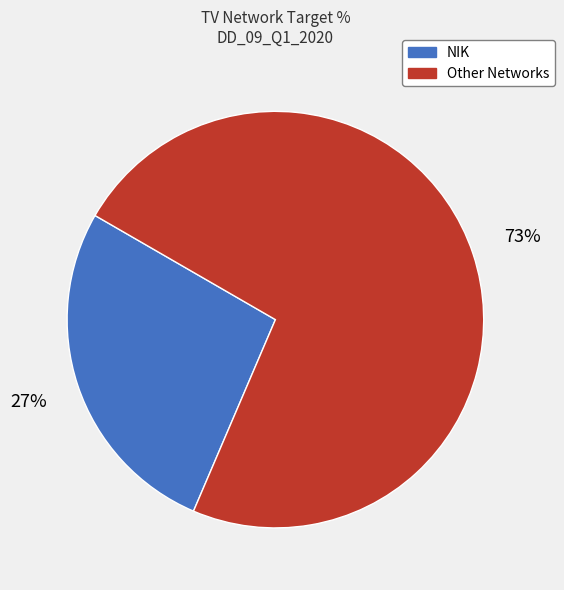

How many segments does this pie chart have?

2